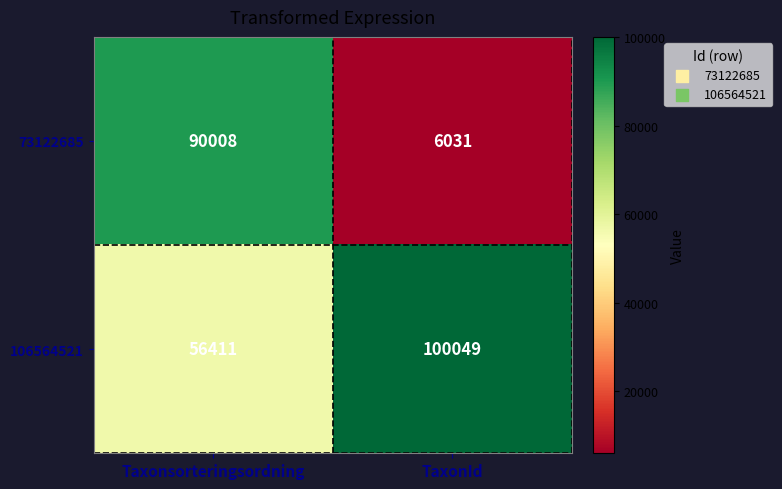

What is the minimum value for 106564521?

56411